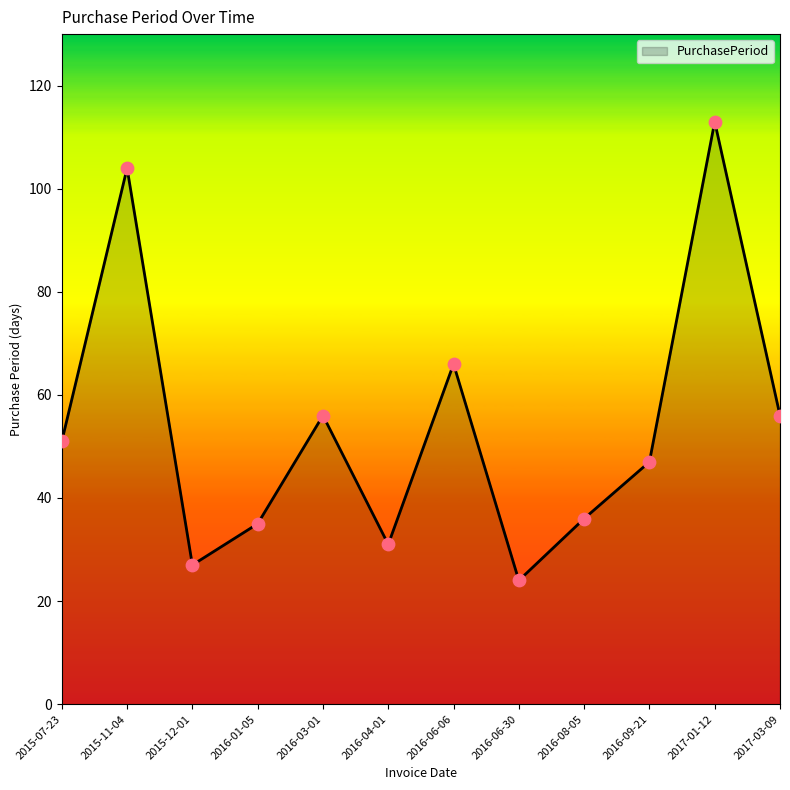

What is the change in value from 2015-12-01 to 2016-04-01?

+4